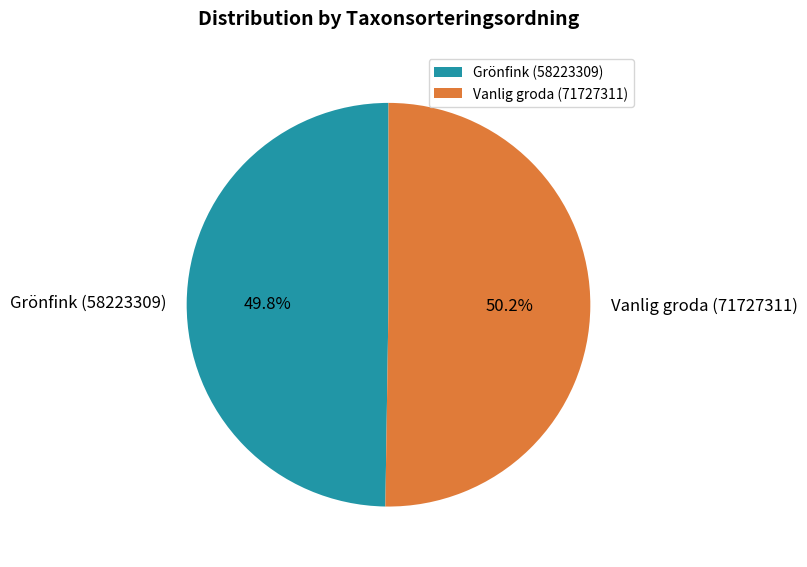

Is there any slice that represents more than half of the pie?

Yes